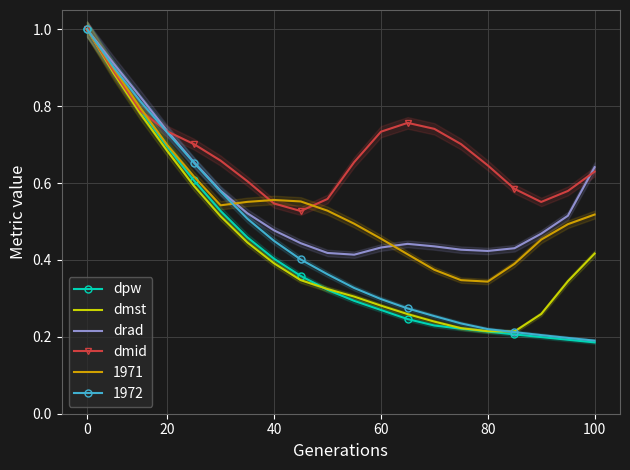

The value of dpw at 60 is 0.4. True or false?

False